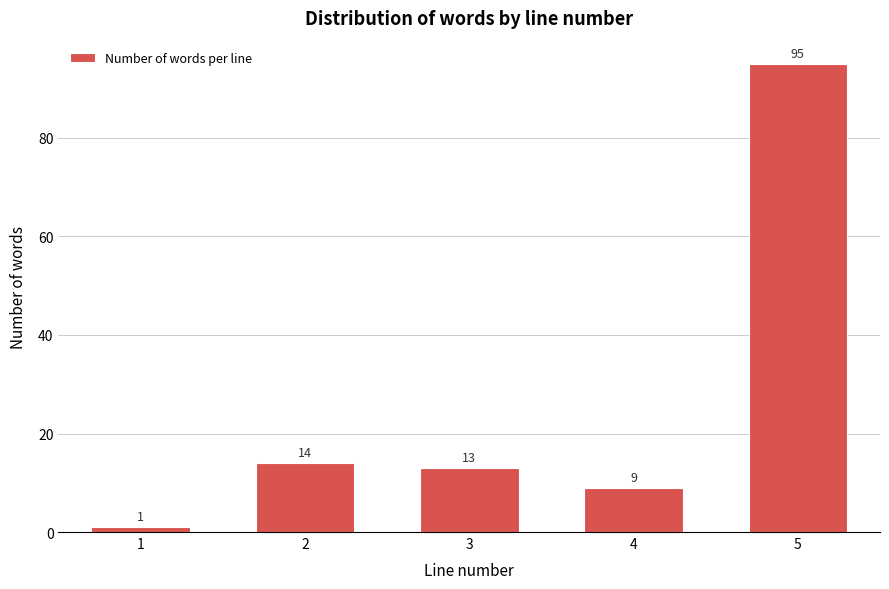

Reading left to right, extract all data points from this chart.

1=1	2=14	3=13	4=9	5=95